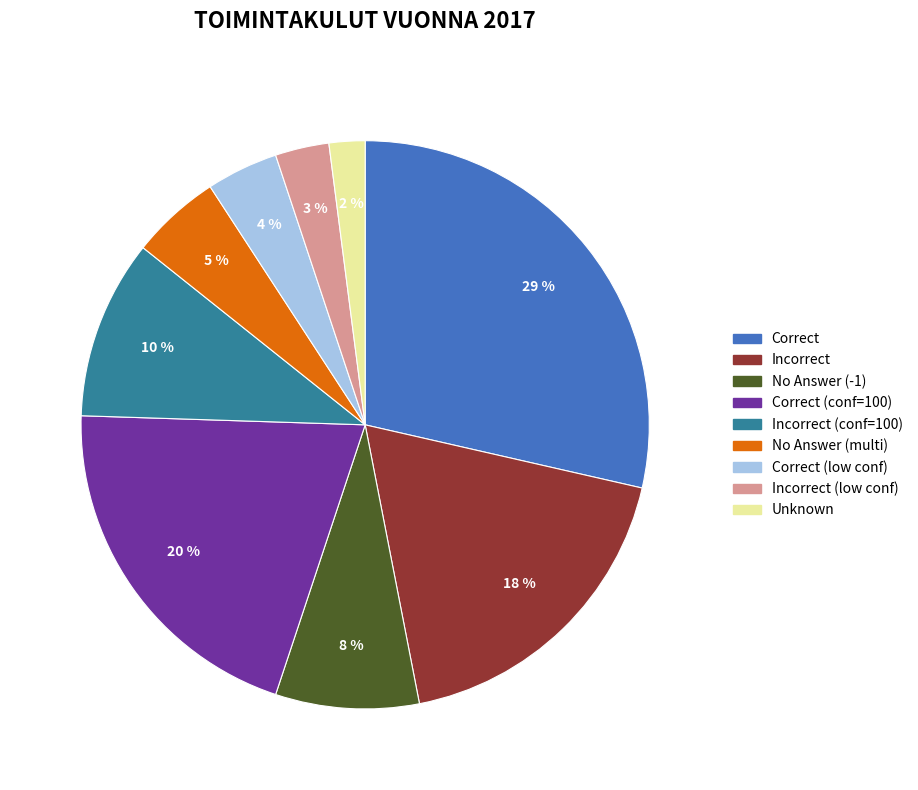

Count the number of slices in the pie.

9